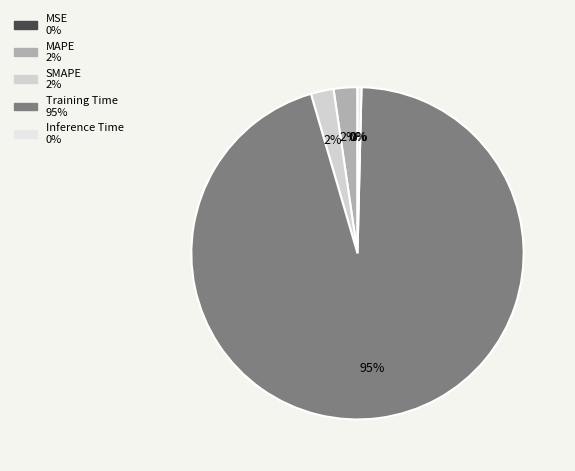

What percentage do SMAPE and MAPE together represent?

4.5%